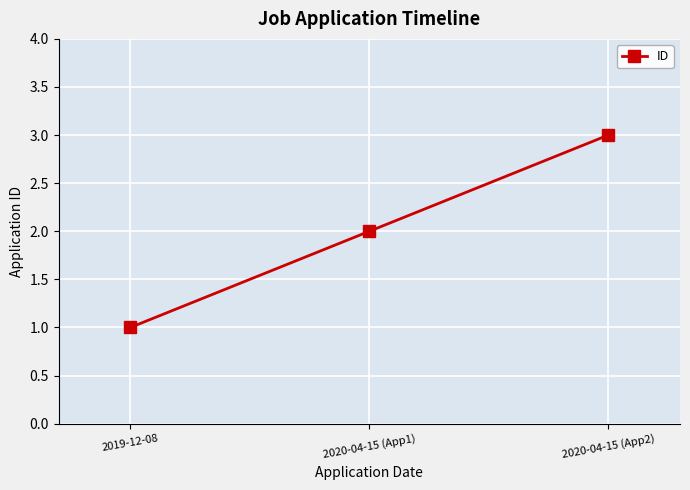

Reading left to right, list all the values displayed in this chart.

1	2	3